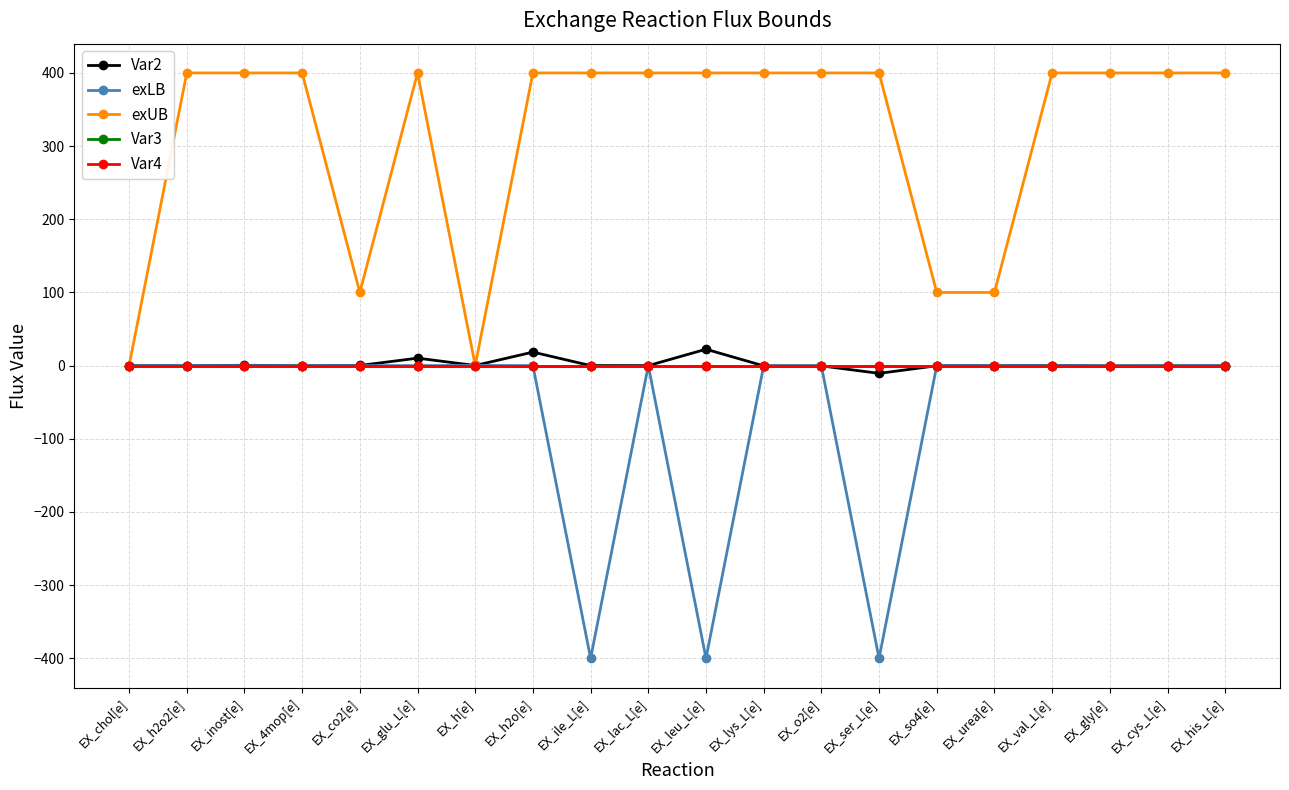

True or false: Var4 and Var3 cross at least once.

False